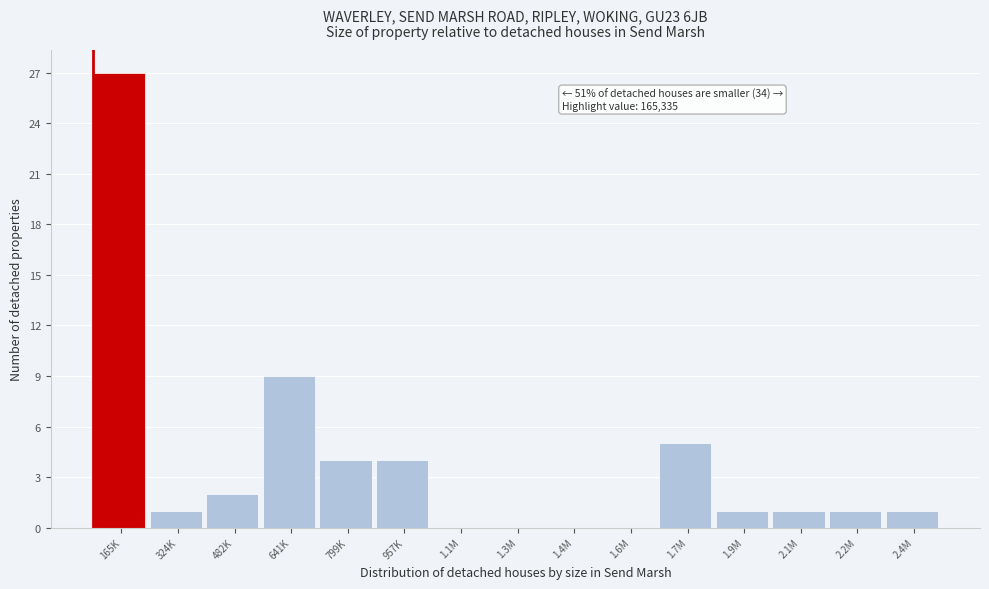

Reading left to right, what are all the values shown in this chart?

165K=27	324K=1	482K=2	641K=9	799K=4	957K=4	1.1M=0	1.3M=0	1.4M=0	1.6M=0	1.7M=5	1.9M=1	2.1M=1	2.2M=1	2.4M=1